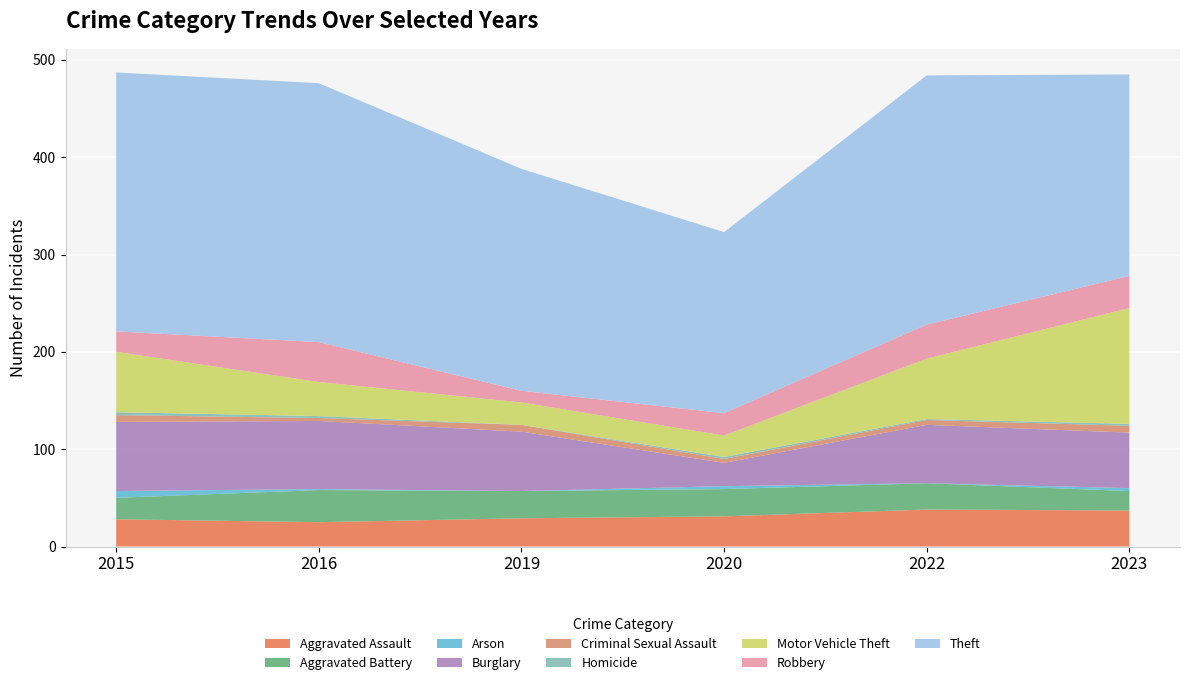

Reading right to left, what are all the values shown in this chart?

2015: Theft=266	Robbery=21	Motor Vehicle Theft=62	Homicide=3	Criminal Sexual Assault=7	Burglary=71	Arson=7	Aggravated Battery=22	Aggravated Assault=28
2016: Theft=266	Robbery=41	Motor Vehicle Theft=35	Homicide=2	Criminal Sexual Assault=3	Burglary=70	Arson=1	Aggravated Battery=33	Aggravated Assault=25
2019: Theft=228	Robbery=12	Motor Vehicle Theft=23	Homicide=0	Criminal Sexual Assault=7	Burglary=61	Arson=0	Aggravated Battery=28	Aggravated Assault=29
2020: Theft=186	Robbery=23	Motor Vehicle Theft=22	Homicide=2	Criminal Sexual Assault=4	Burglary=24	Arson=3	Aggravated Battery=28	Aggravated Assault=31
2022: Theft=256	Robbery=35	Motor Vehicle Theft=62	Homicide=1	Criminal Sexual Assault=5	Burglary=60	Arson=0	Aggravated Battery=27	Aggravated Assault=38
2023: Theft=207	Robbery=33	Motor Vehicle Theft=119	Homicide=2	Criminal Sexual Assault=7	Burglary=57	Arson=3	Aggravated Battery=20	Aggravated Assault=37